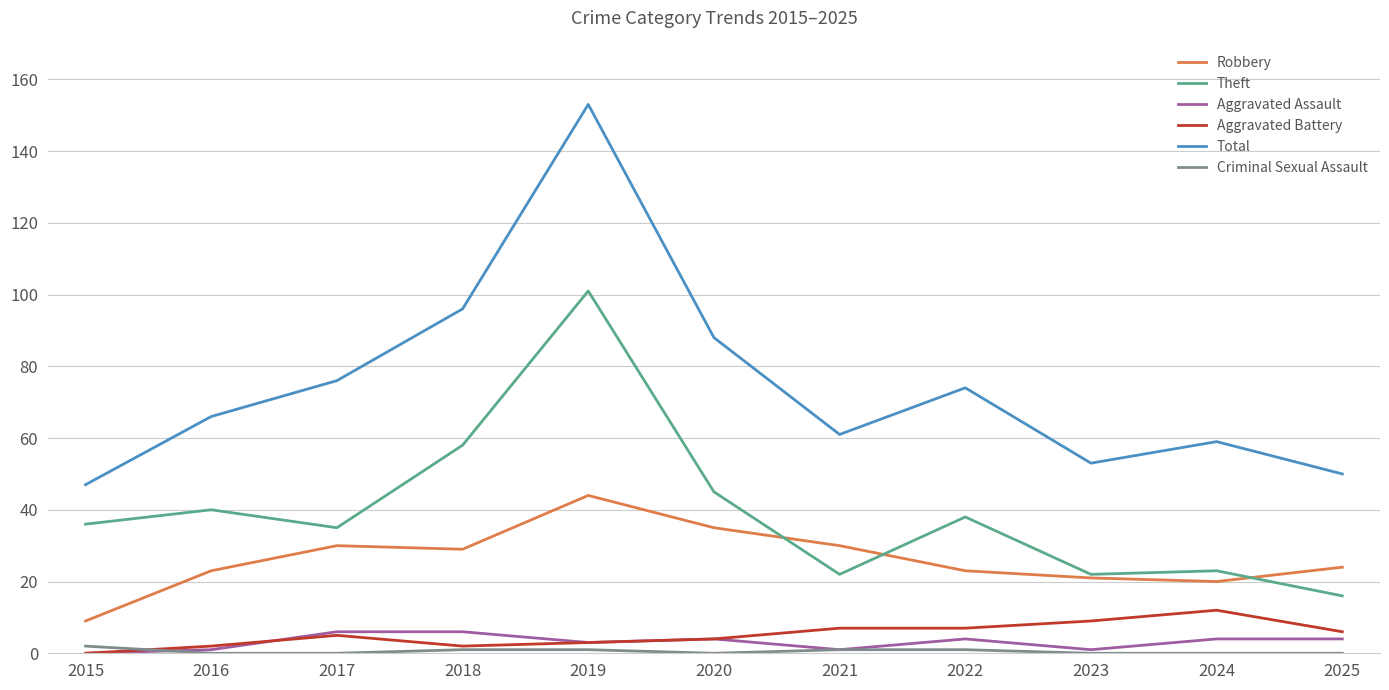

Is it true that Criminal Sexual Assault equals 1 at 2018?

True